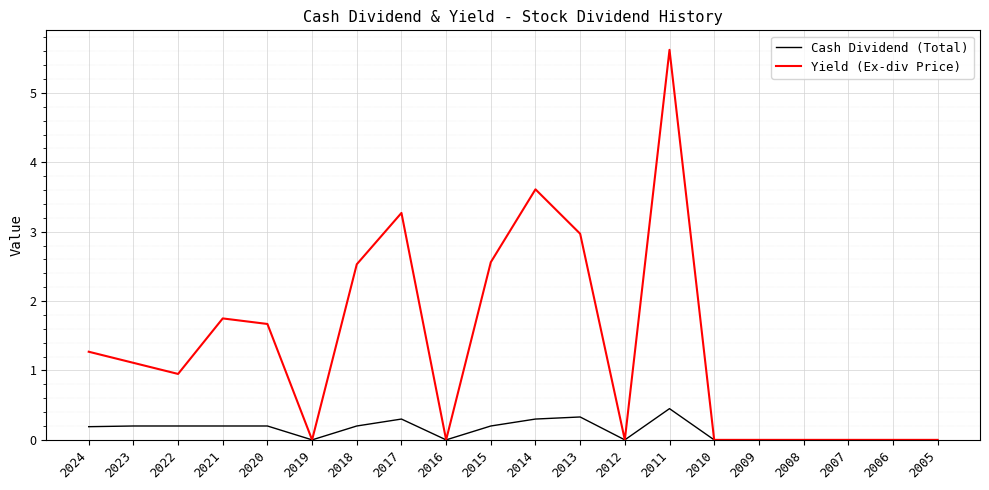

What is the difference between the highest and lowest values at 2024?

1.1